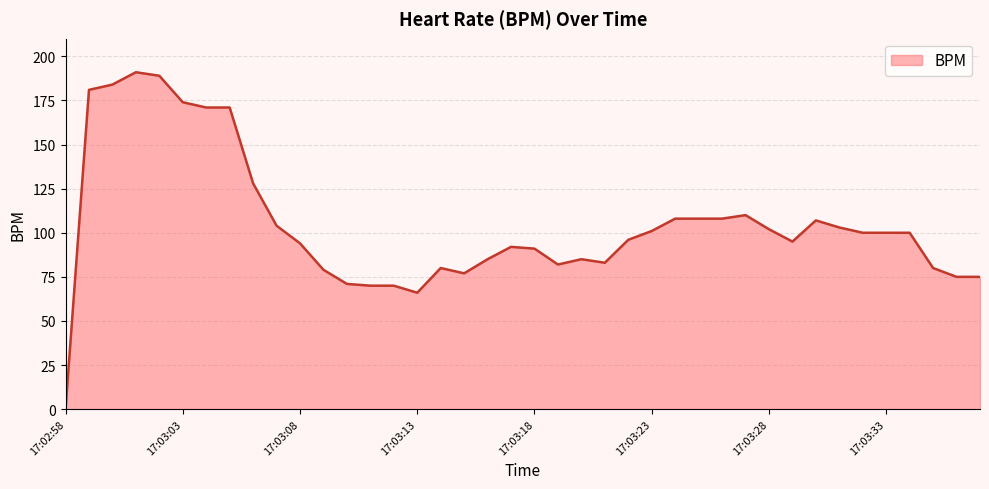

What is the difference between the maximum and minimum values?

191